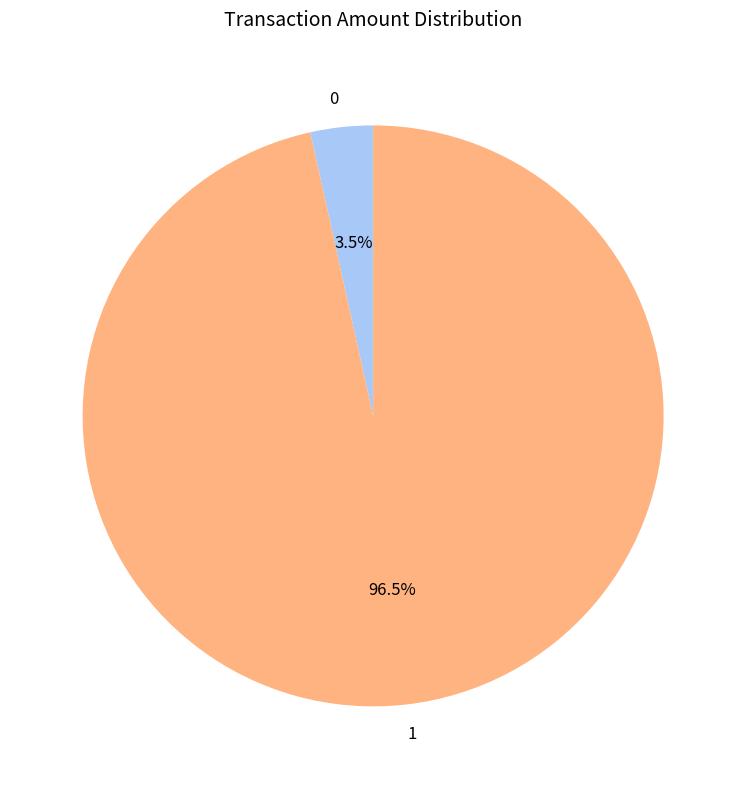

What is the majority slice?

1